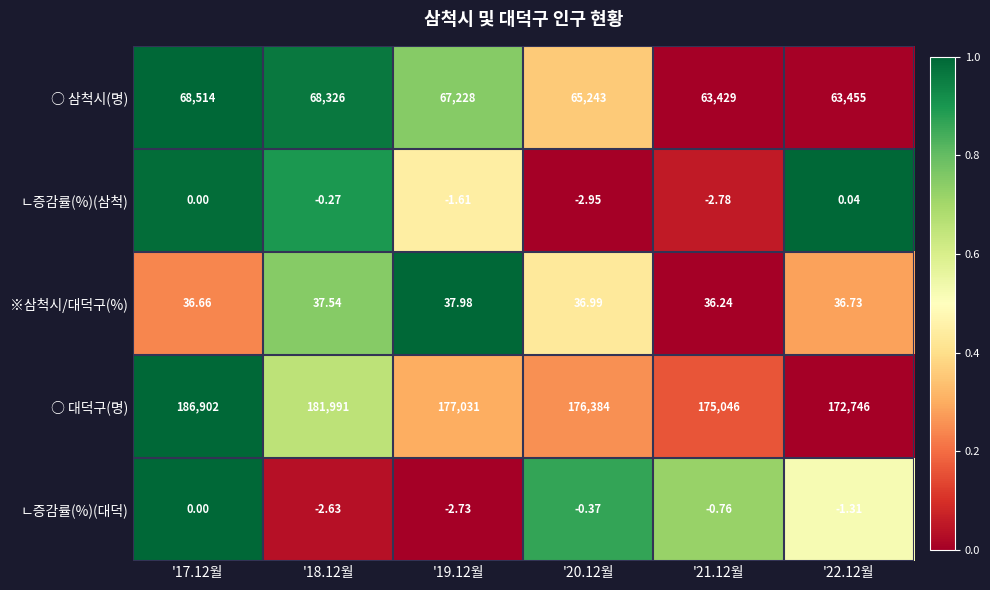

Which series has the largest total across all categories?

○ 대덕구(명)